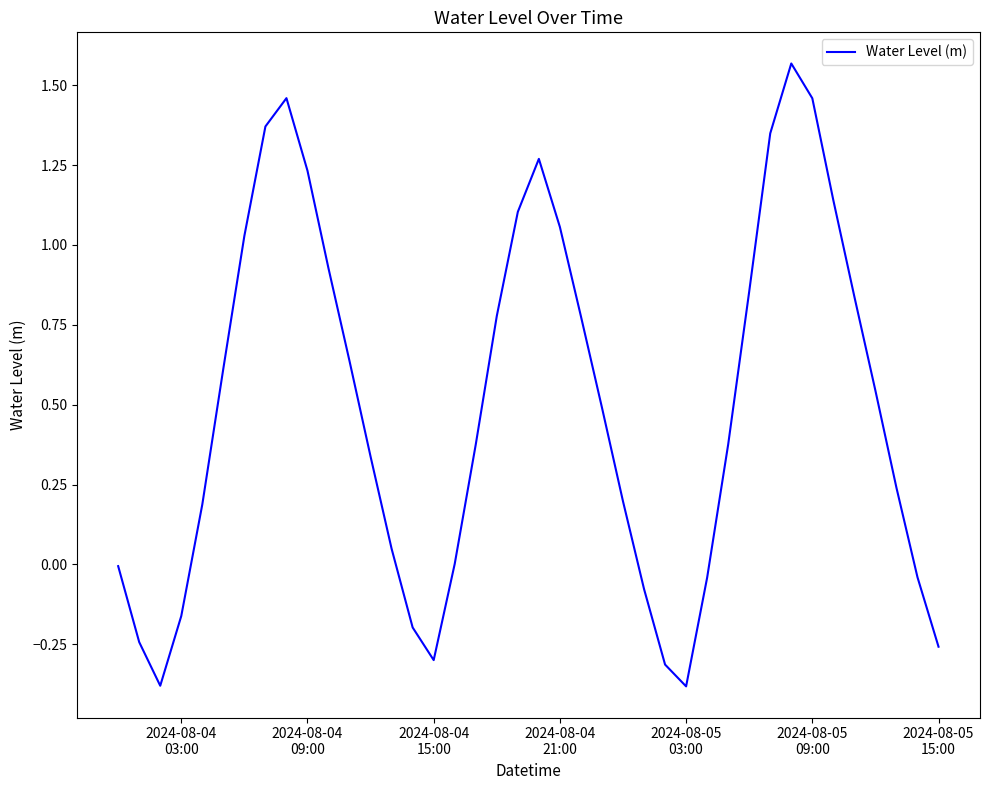

What is the smallest value displayed?

-0.4